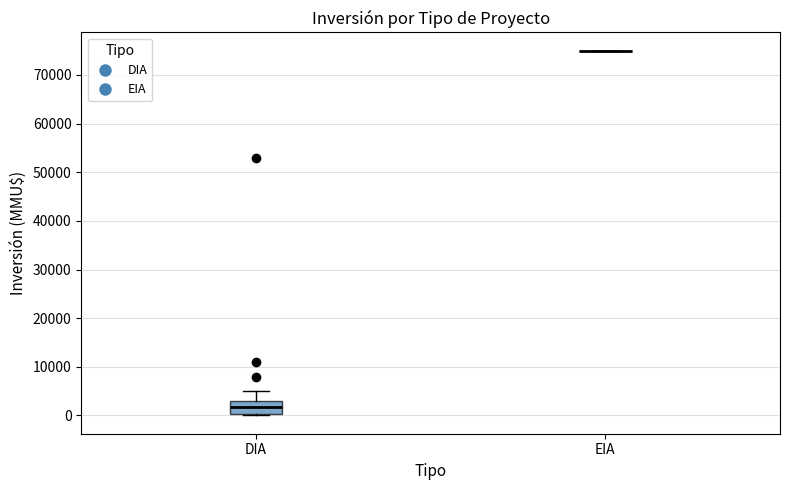

Reading left to right, transcribe this box plot: for each box, give where its median line is, the range the box spans, and where its two whiskers end, as read against the y-axis. The values are not printed on the chart, so give them approximately, as read against the axis.

DIA: median 2000, box 0 to 3000, whiskers 0 (just below the box's lower edge) to 5000
EIA: box collapsed to a line at 75000, whiskers 75000 to 75000